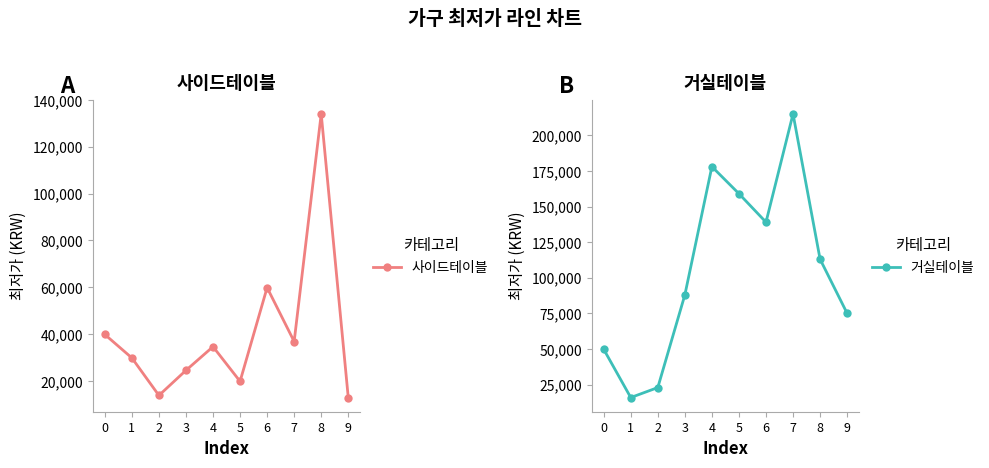

Rank the series by their maximum value, from highest to lowest.

거실테이블, 사이드테이블